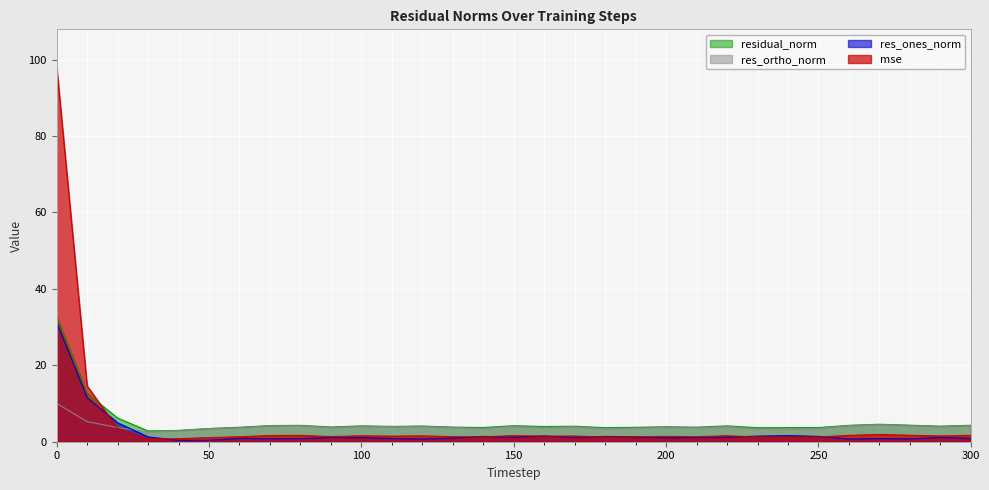

Reading left to right, transcribe all the data shown in this chart.

mse: 98.1	14.6	3.5	0.7	0.8	1.1	1.3	1.6	1.7	1.3	1.6	1.5	1.5	1.3	1.3	1.6	1.4	1.5	1.2	1.3	1.4	1.3	1.6	1.2	1.2	1.3	1.7	1.9	1.7	1.5	1.7
res_ones_norm: 31.3	11.5	5.0	1.3	0.4	0.4	0.9	0.8	0.8	1.1	1.1	0.8	0.7	0.9	1.4	1.2	1.5	1.1	1.4	1.3	1.0	1.1	1.2	1.5	1.6	1.4	0.7	0.8	0.7	1.1	0.9
res_ortho_norm: 10.0	5.3	3.7	2.5	2.9	3.4	3.7	4.2	4.2	3.7	4.0	3.9	4.0	3.7	3.4	4.0	3.7	3.9	3.4	3.6	3.8	3.6	4.0	3.4	3.3	3.4	4.2	4.5	4.3	3.9	4.2
residual_norm: 32.9	12.7	6.2	2.8	3.0	3.5	3.8	4.2	4.3	3.9	4.2	4.0	4.1	3.8	3.7	4.2	4.0	4.1	3.7	3.8	3.9	3.8	4.2	3.7	3.7	3.7	4.3	4.6	4.3	4.1	4.3